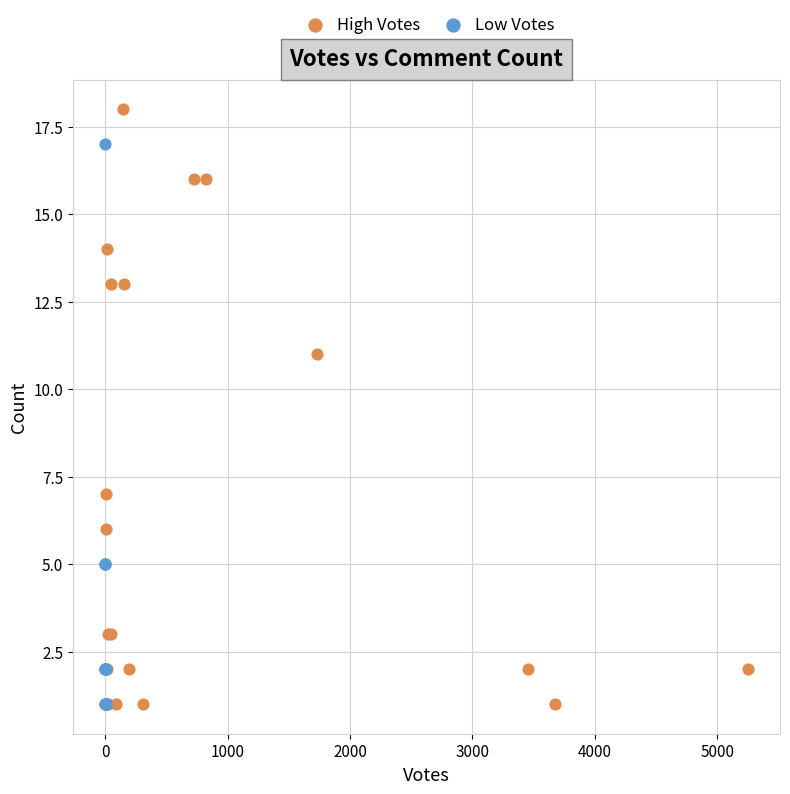

What are all the series names shown in the legend?

High Votes, Low Votes